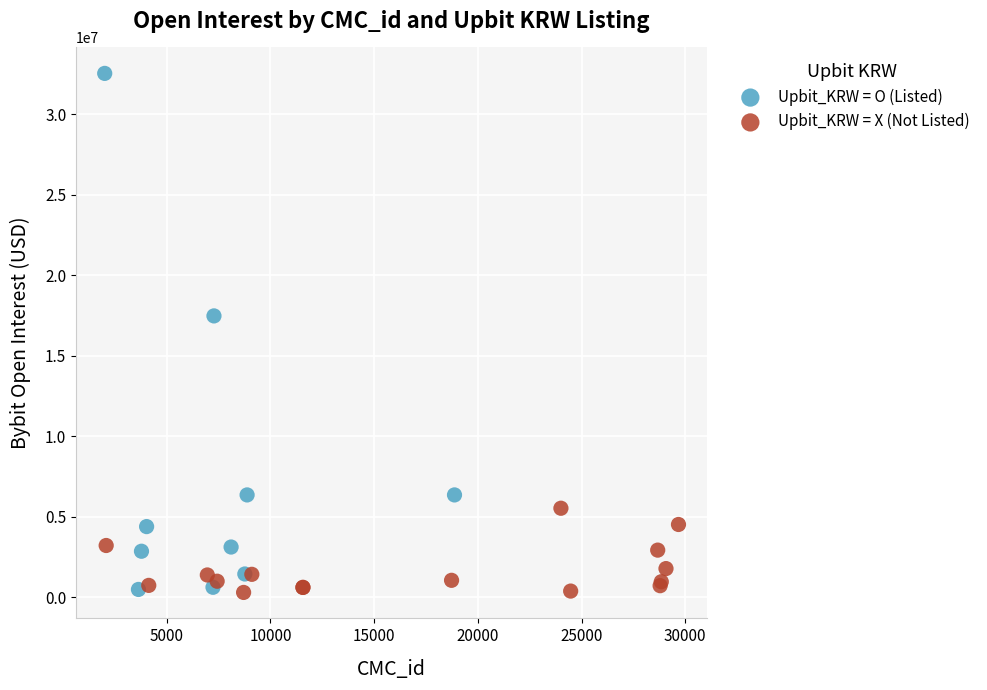

Which series has the largest Y range (max minus min)?

Upbit_KRW = O (Listed)